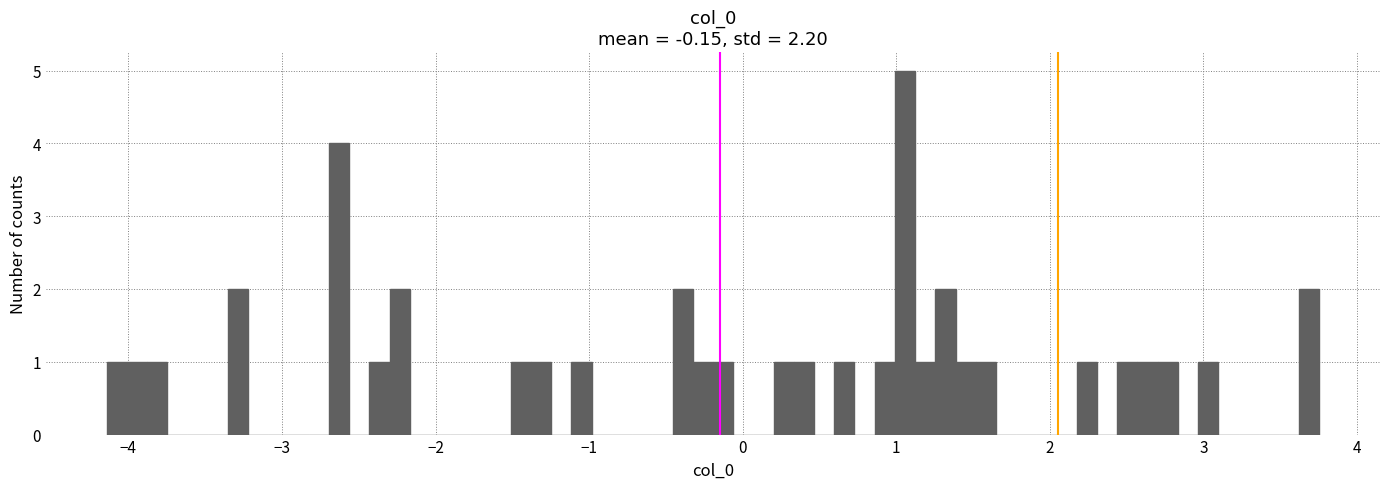

Around what value on the x-axis is the tallest bar? Give the approximate position of its centre, as read against the axis.

1.1